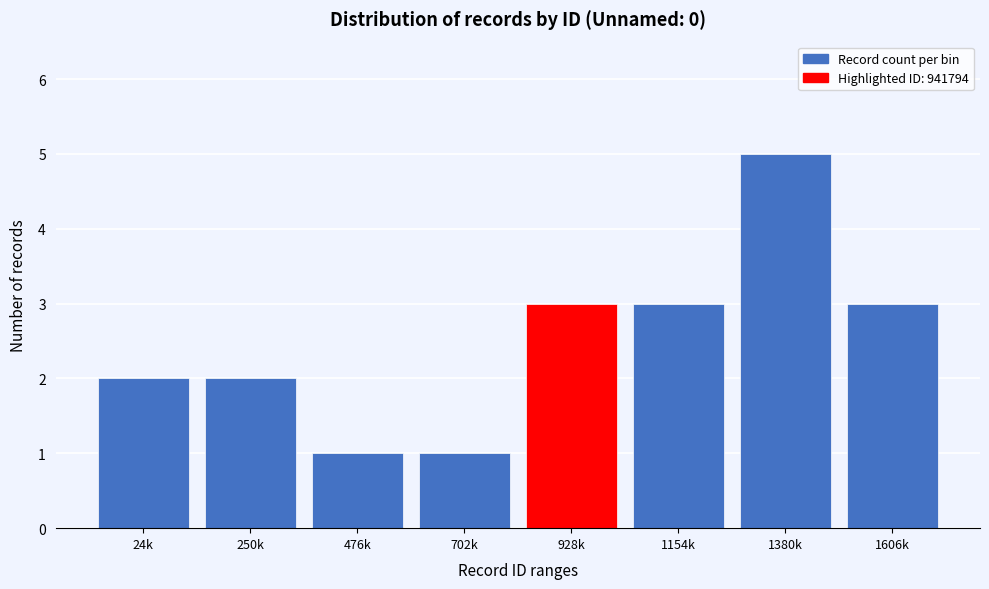

Reading left to right, what are all the values shown in this chart?

2	2	1	1	3	3	5	3